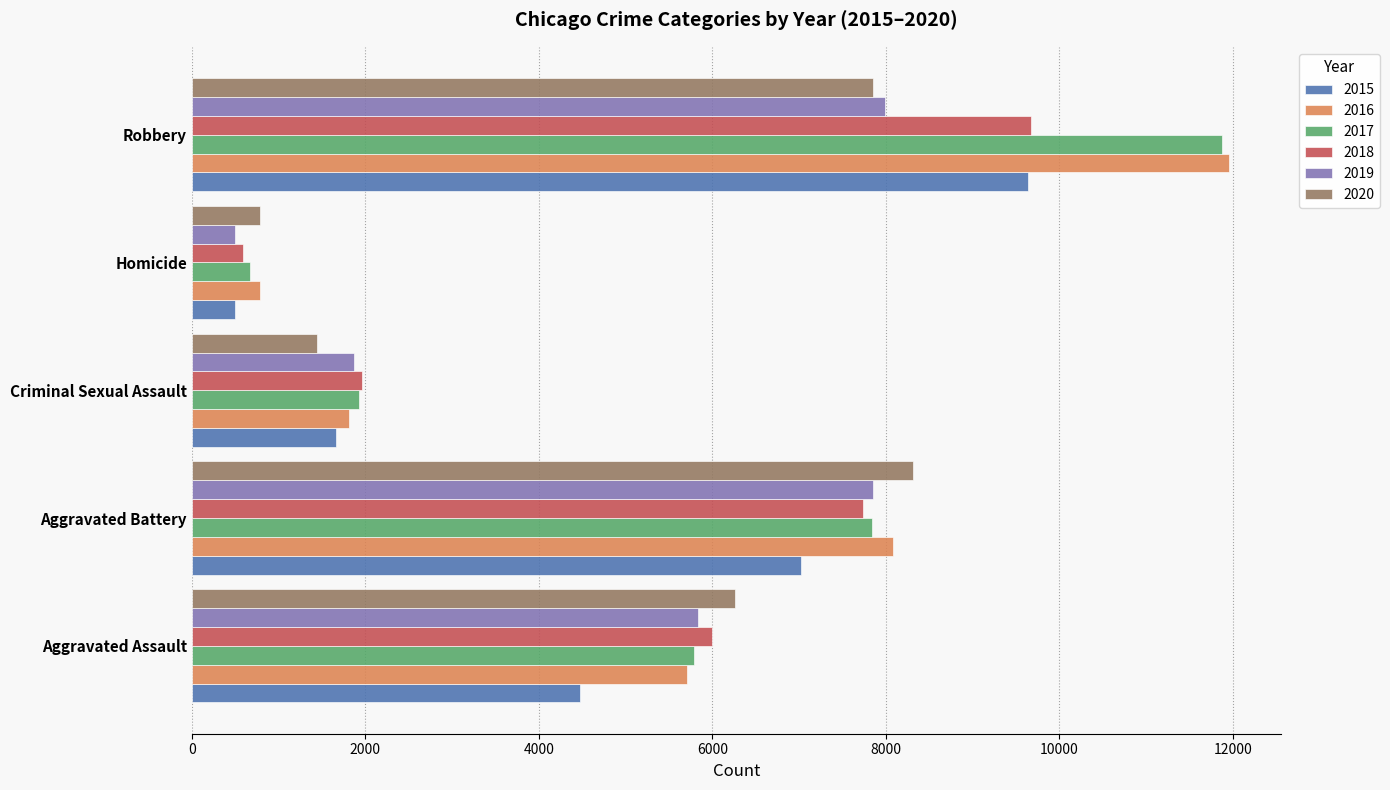

At which category is the sum across all series the highest?

Robbery